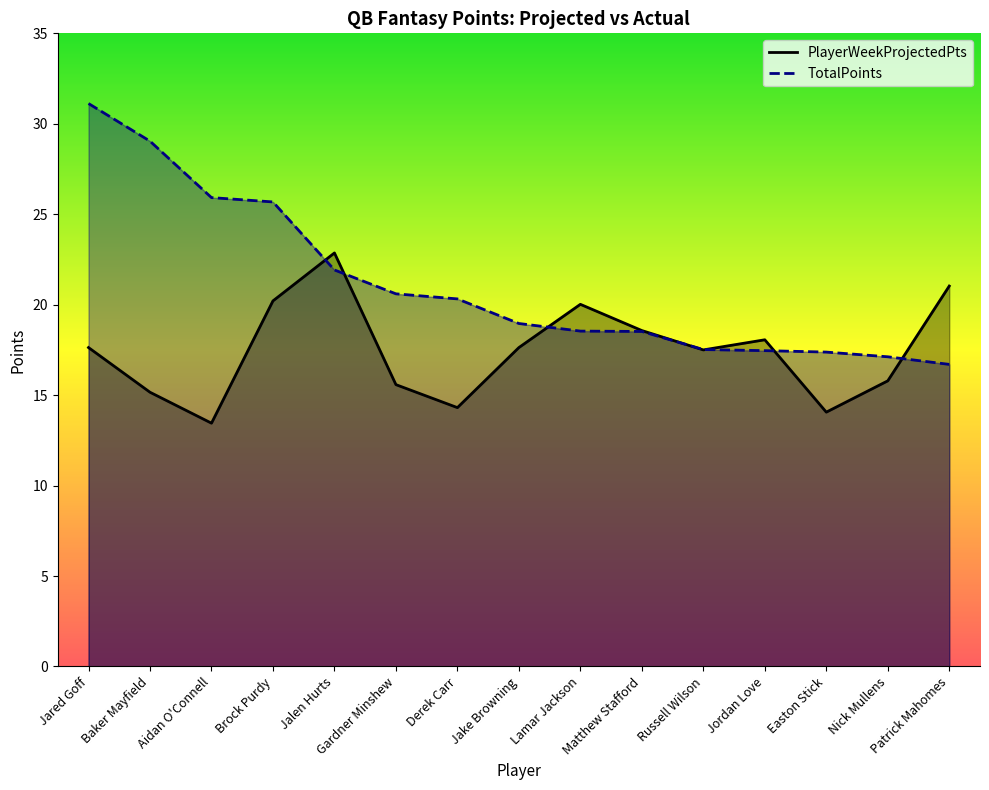

After their last crossing, which series has the higher values: TotalPoints or PlayerWeekProjectedPts?

PlayerWeekProjectedPts